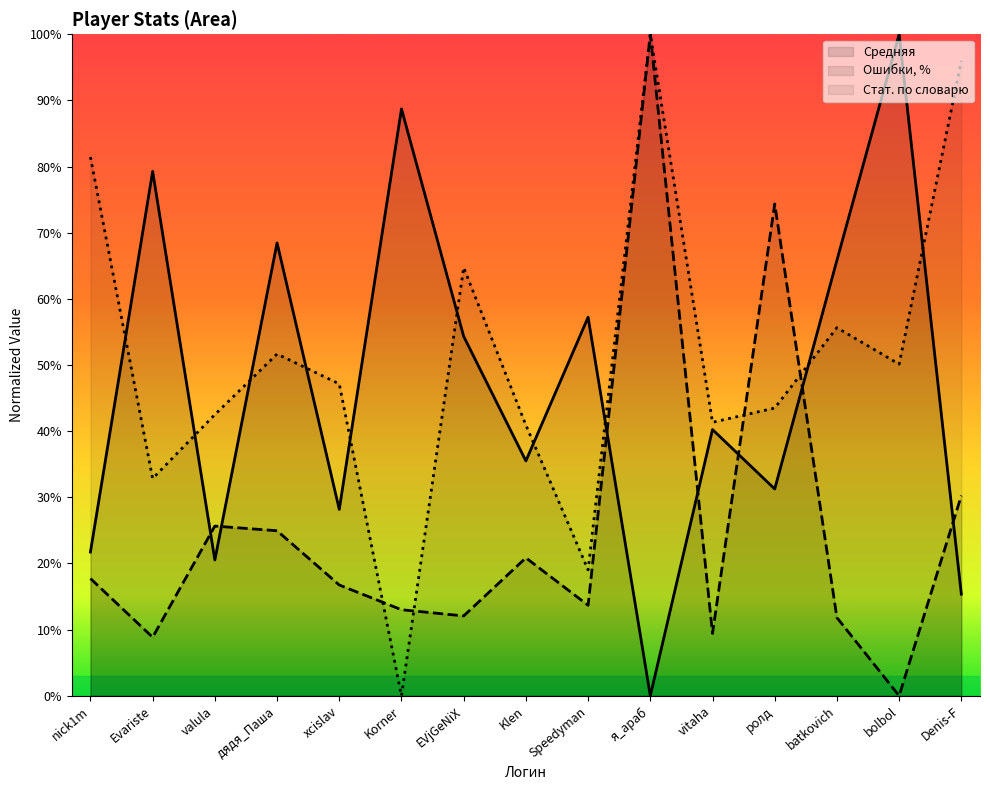

What are all the series names shown in the legend?

Средняя, Ошибки, %, Стат. по словарю